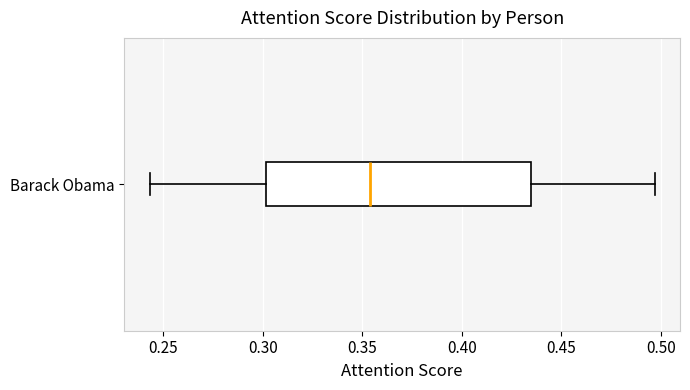

Read this box plot against the x-axis: the position of the median line, the range covered by the box, and the ends of both whiskers. The values are not printed on the chart, so give them approximately, as read against the axis.

median 0.355, box 0.300 to 0.435, whiskers 0.245 to 0.495